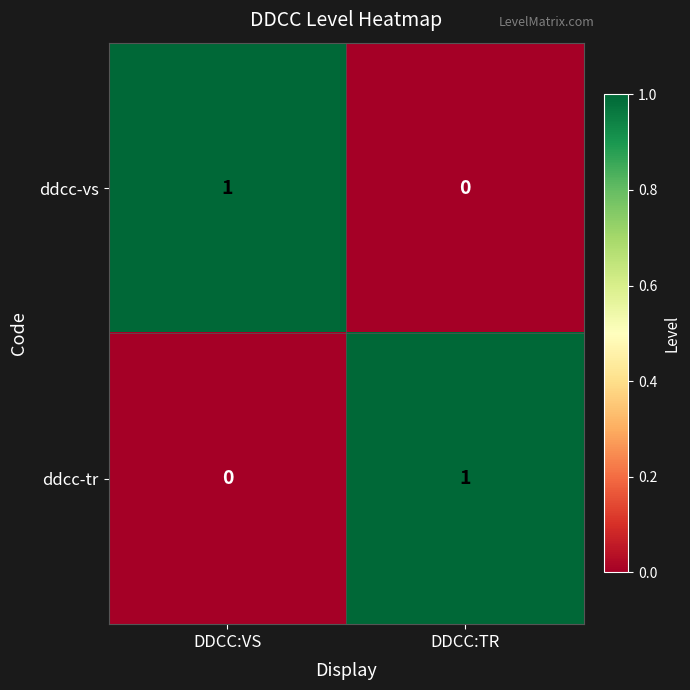

At how many categories does at least one series exceed 0?

2